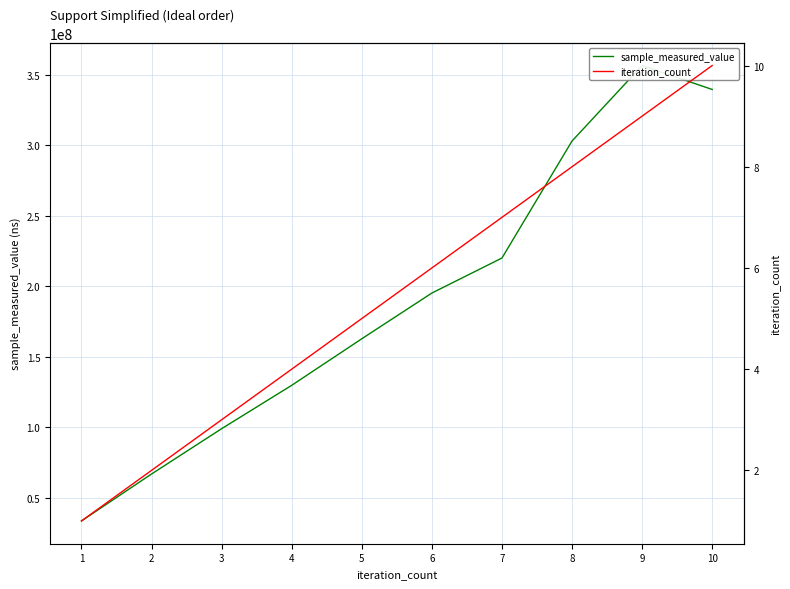

What is the value of the sample_measured_value point at the 6th from the left?

195229062